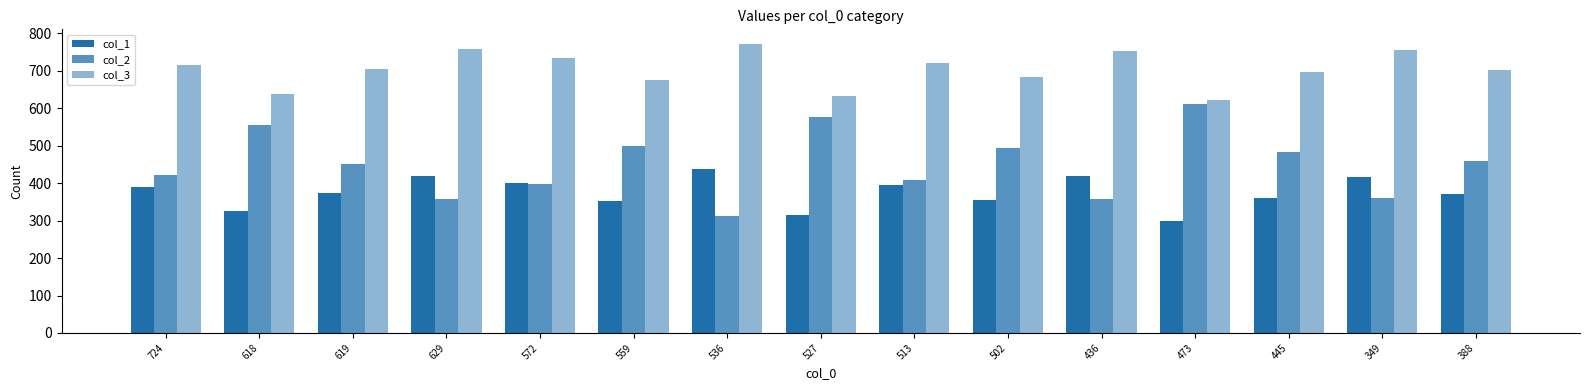

Reading left to right, what are all the values shown in this chart?

col_1: 391	325	375	419	400	351	439	315	395	355	418	298	360	416	372
col_2: 423	556	451	357	397	498	312	576	409	494	359	612	483	360	459
col_3: 715	638	704	759	733	675	772	632	720	684	752	621	697	755	701